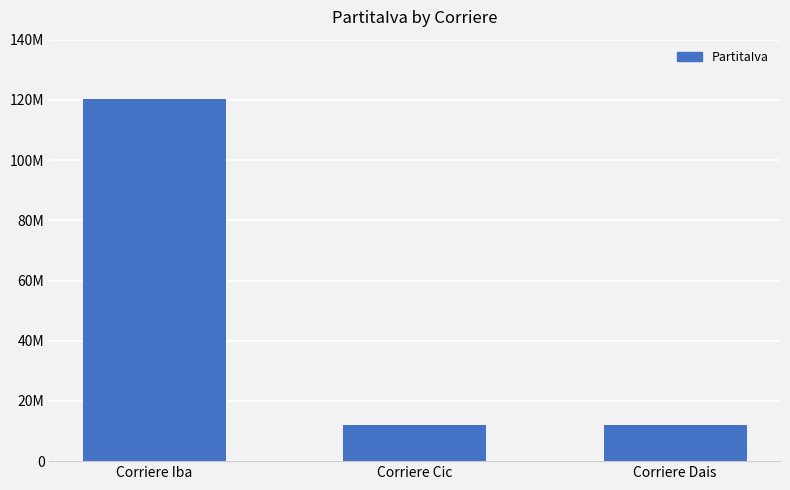

What is the difference between the values at Corriere Cic and Corriere Iba?

108393750